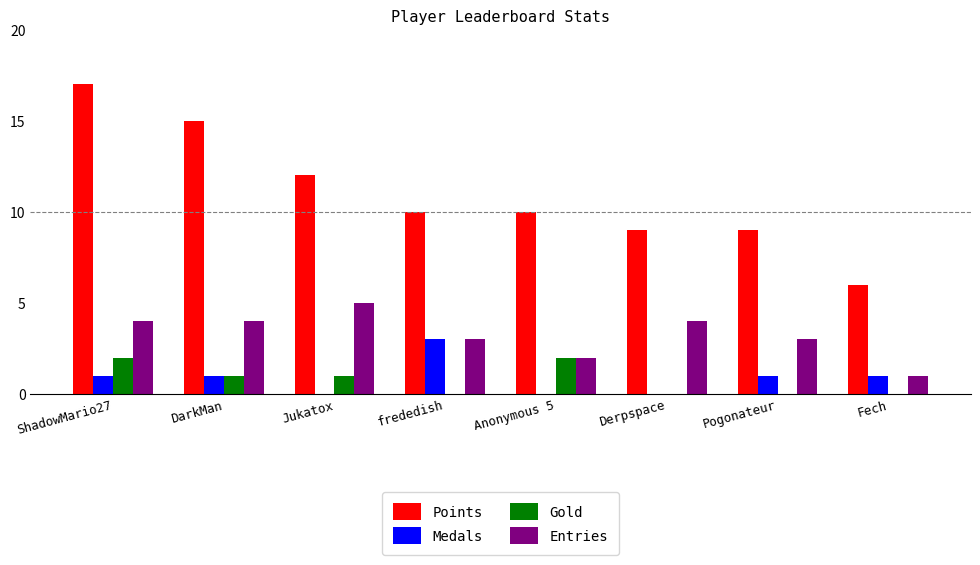

What is the average value of the Entries series?

3